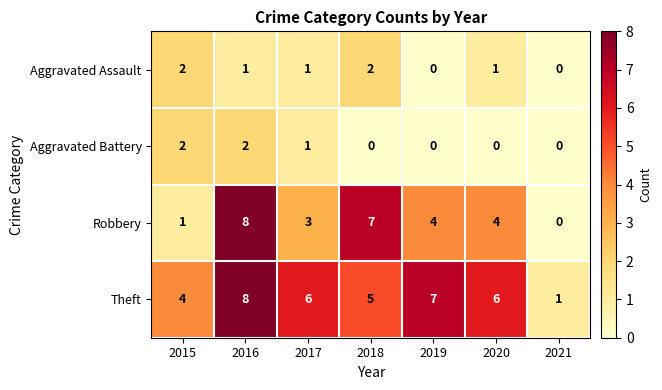

How many series are shown in this chart?

4